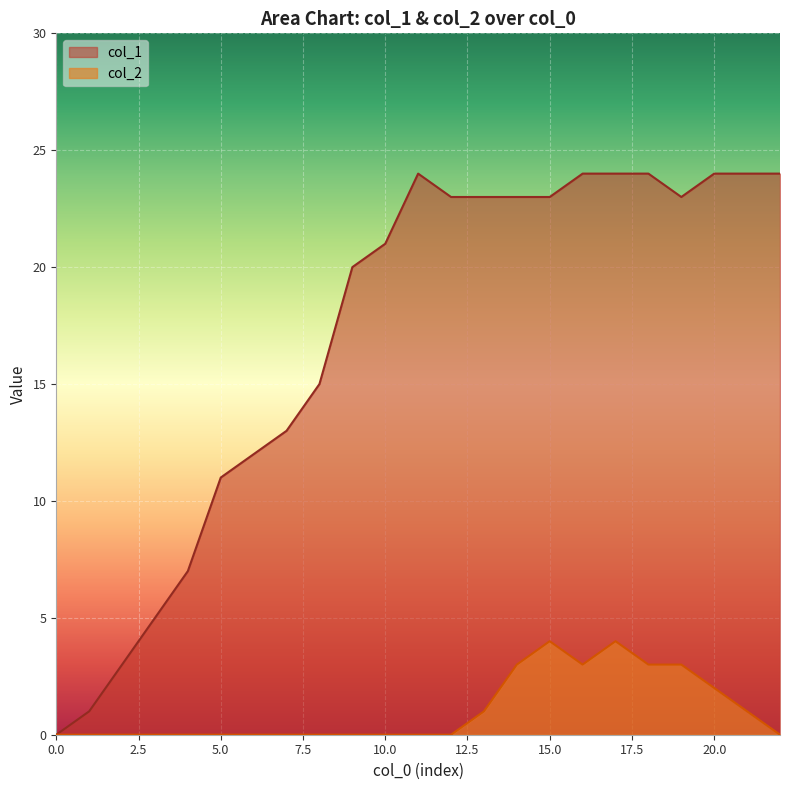

At how many categories does at least one series exceed 9?

18